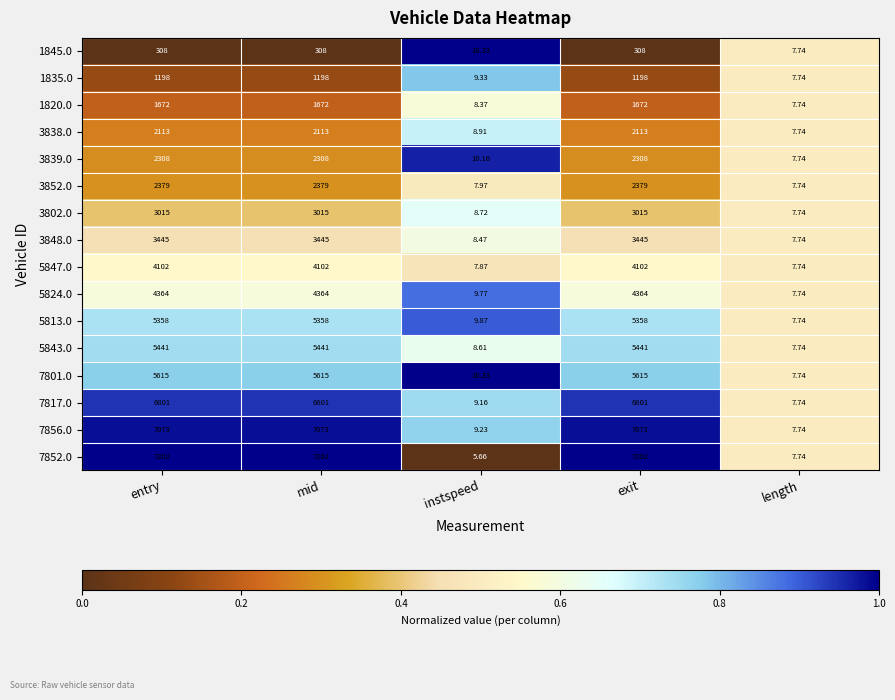

Which series has the largest range (max minus min)?

7852.0